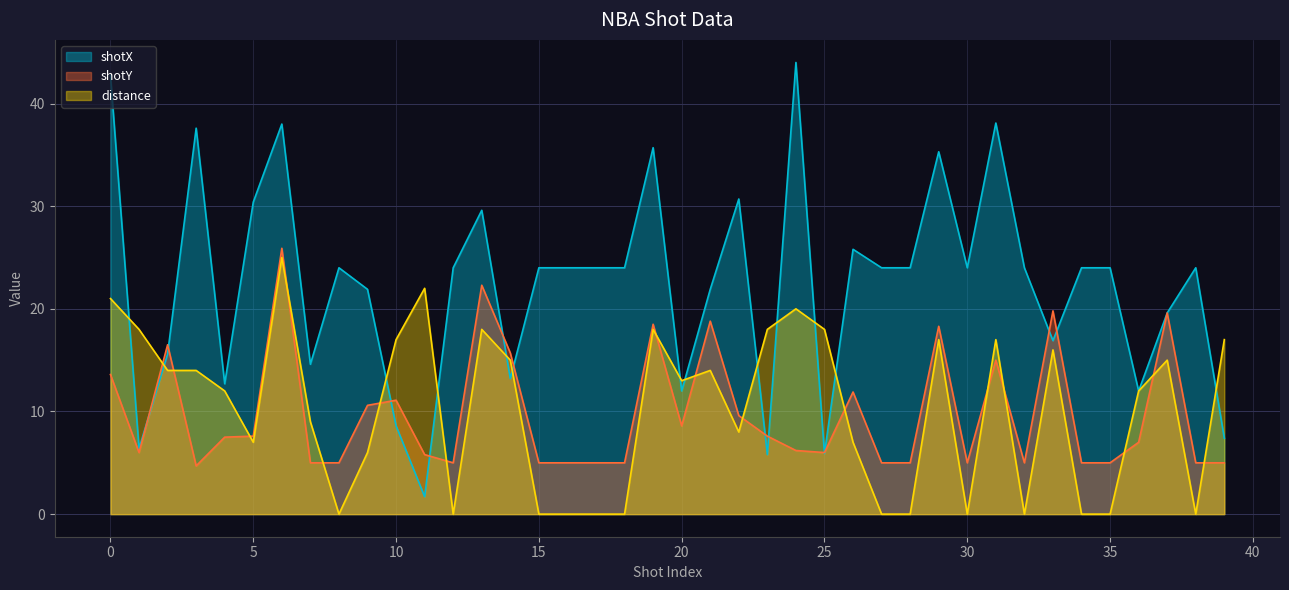

How many categories are shown in the chart?

40